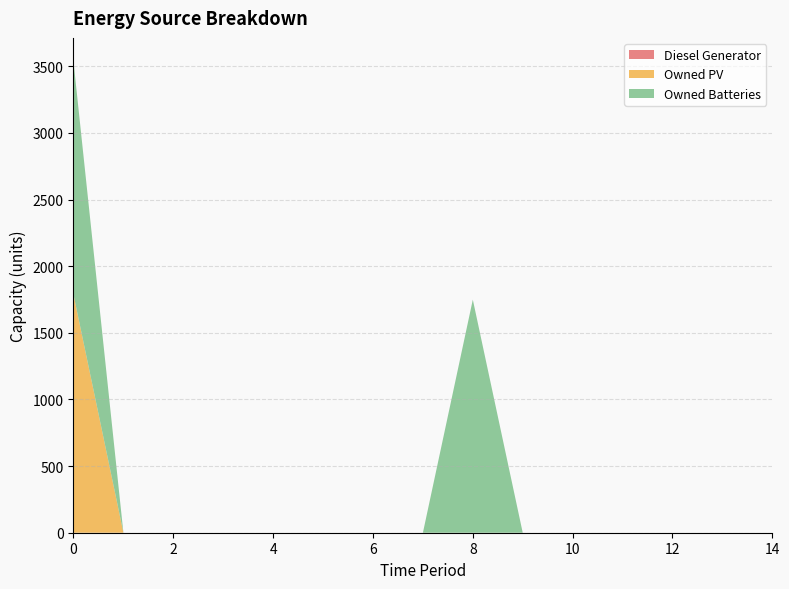

Reading left to right, transcribe all the data shown in this chart.

Diesel Generator: 0=0	1=0	2=0	3=0	4=0	5=0	6=0	7=0	8=0	9=0	10=0	11=0	12=0	13=0	14=0
Owned PV: 0=1787	1=0	2=0	3=0	4=0	5=0	6=0	7=0	8=0	9=0	10=0	11=0	12=0	13=0	14=0
Owned Batteries: 0=1749	1=0	2=0	3=0	4=0	5=0	6=0	7=0	8=1749	9=0	10=0	11=0	12=0	13=0	14=0